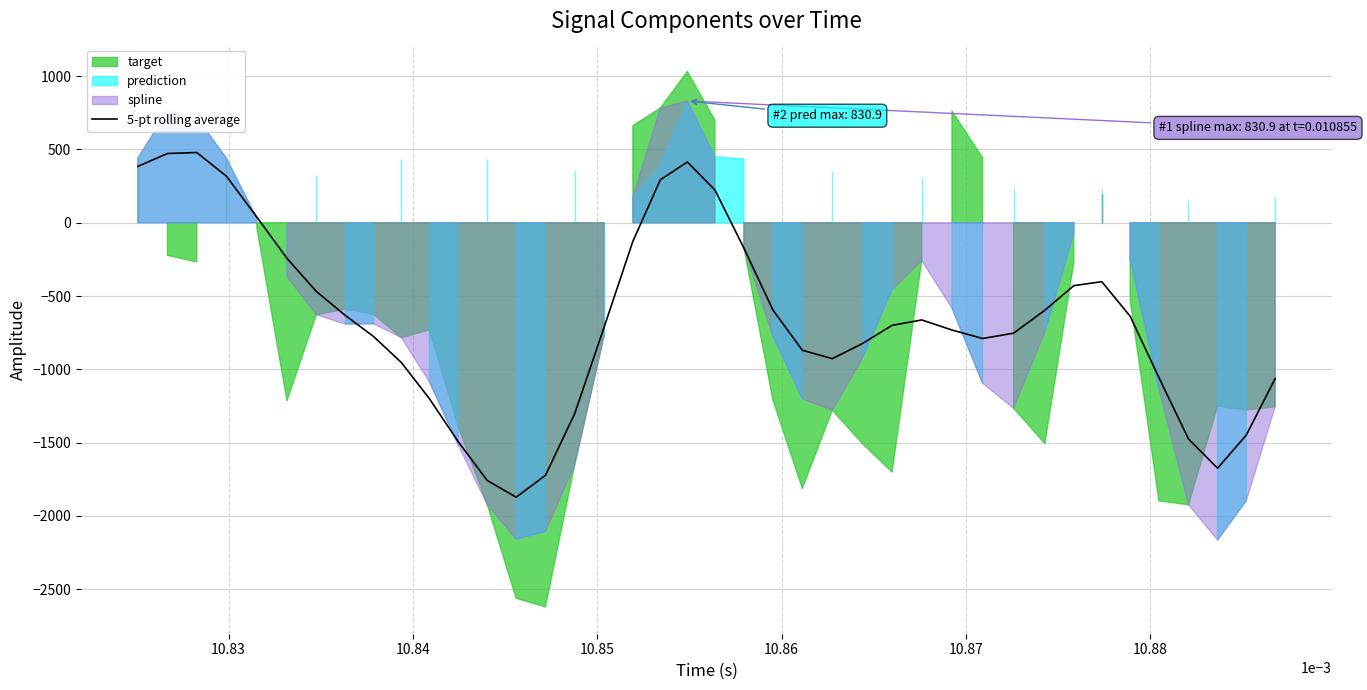

What is the minimum value for 5-pt rolling average?

-1872.4